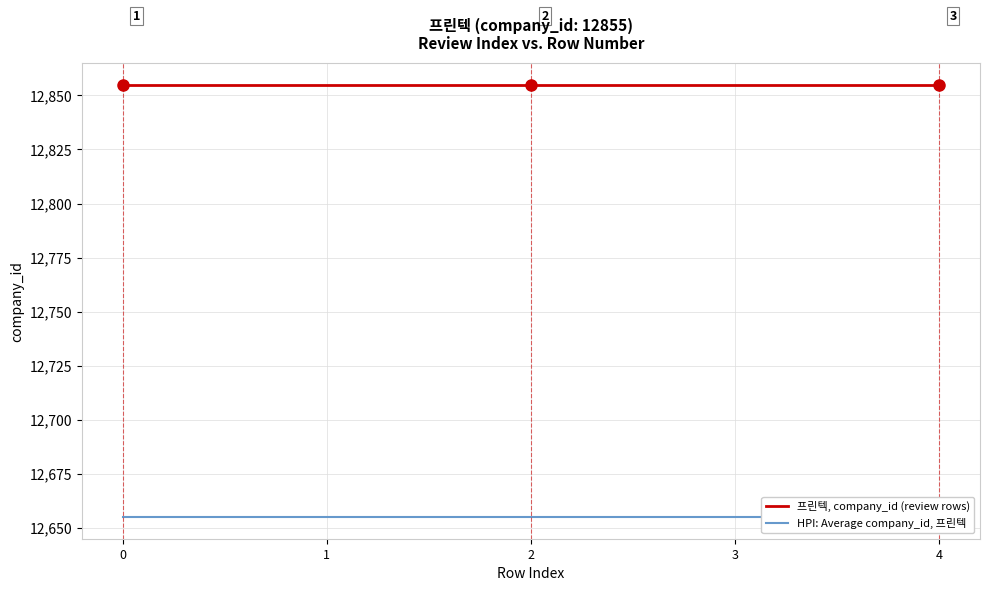

The value of 프린텍, company_id (review rows) at 2 is 12855. True or false?

True